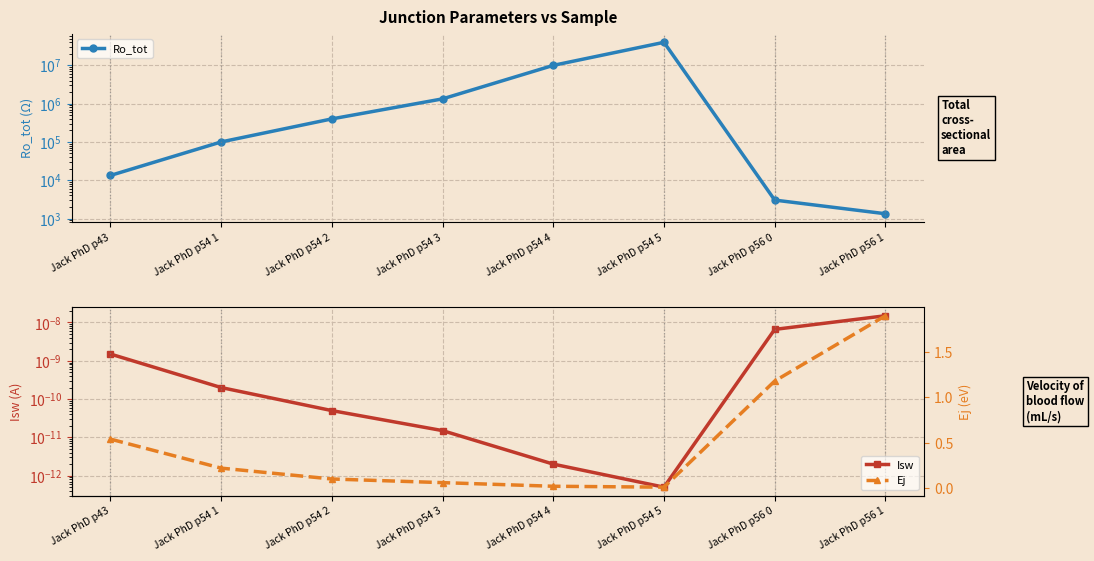

How many lines are shown in the chart?

3